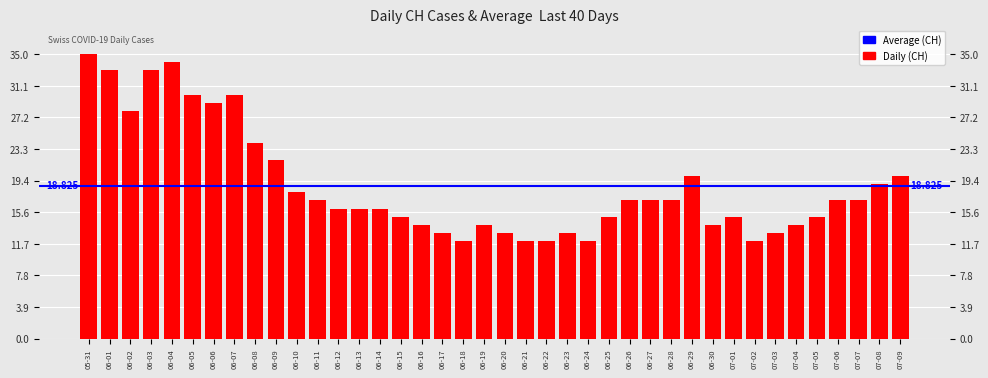

What value does the data have at 07-02, to the nearest 10?

10